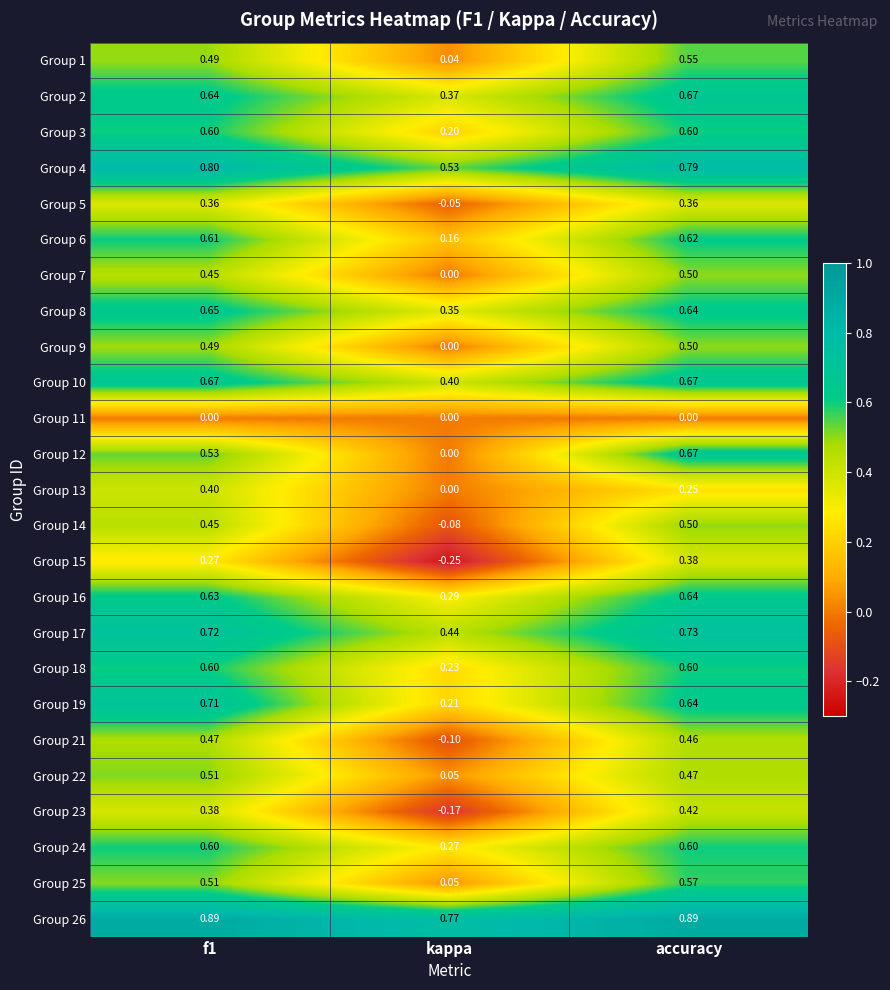

Which label corresponds to the smallest value in the chart?

kappa